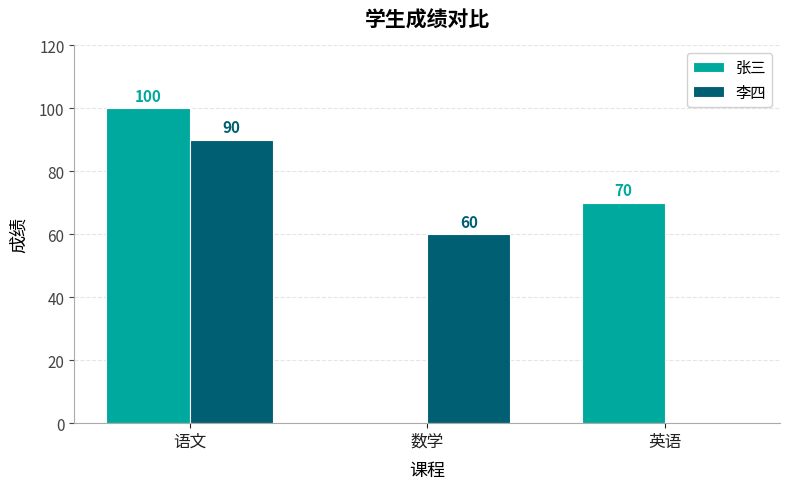

Between 语文 and 数学, which series saw the biggest shift?

张三